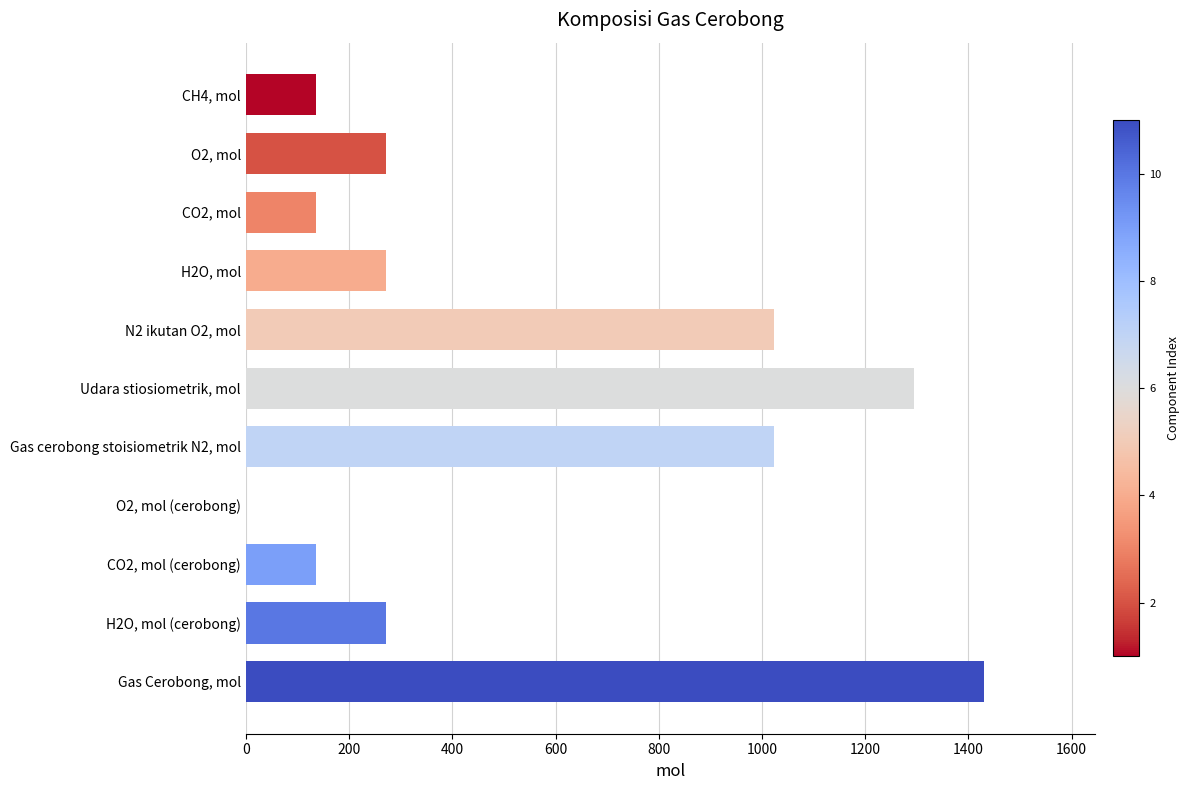

How many values are above zero?

10